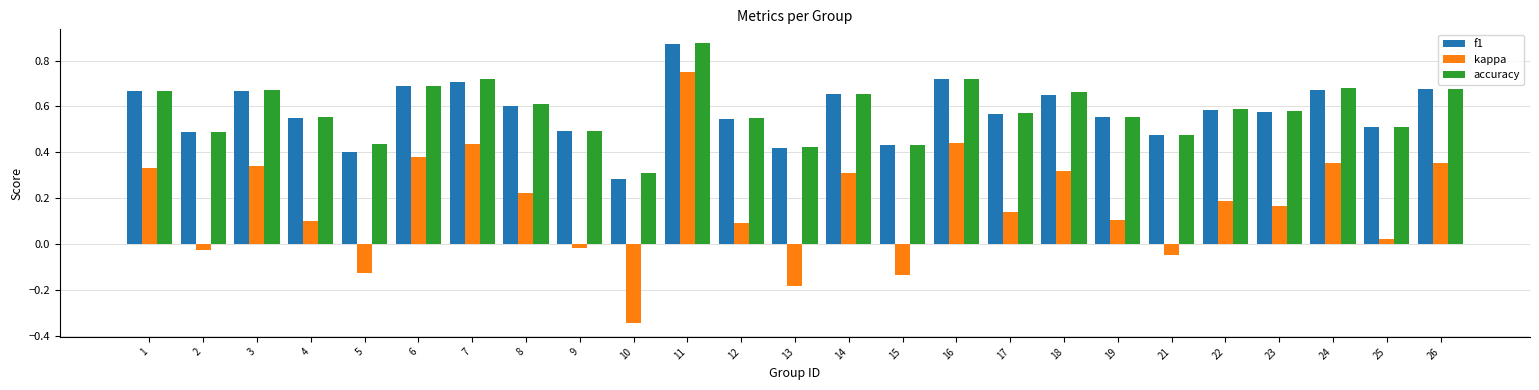

How many f1 values are between 0 and 1?

25